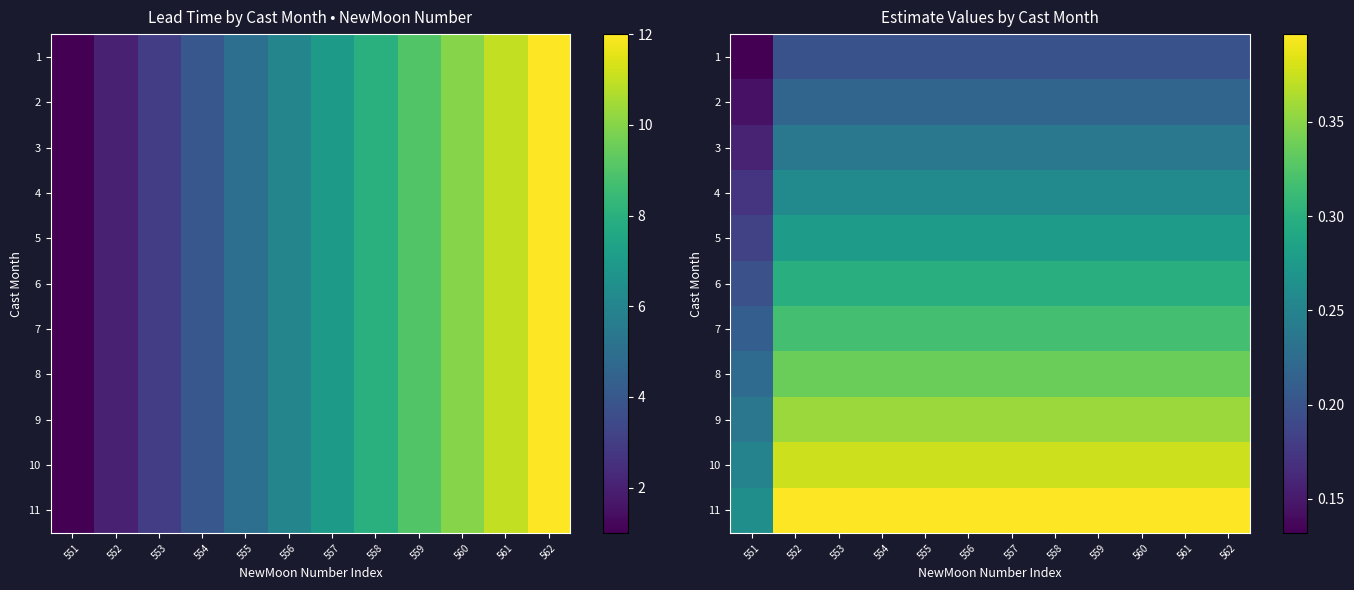

Is it true that 1 equals 0.1 at 551?

False